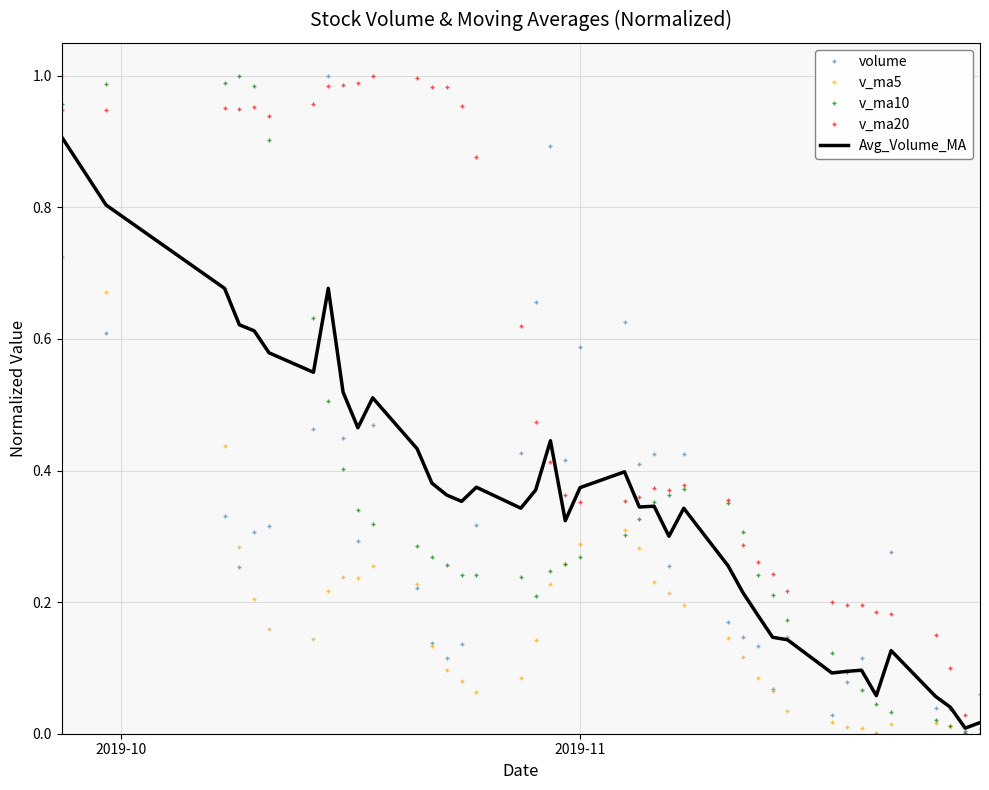

True or false: Avg_Volume_MA and v_ma20 intersect in this chart.

True